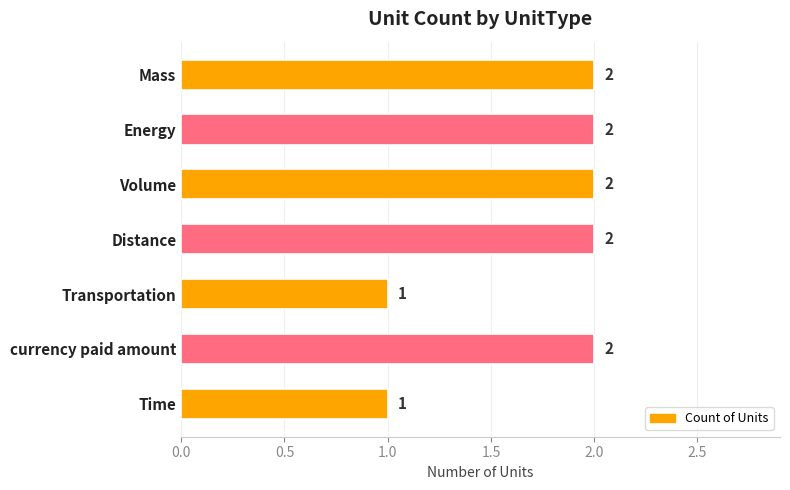

Approximately how many times larger is the value at Mass compared to Transportation?

2.0